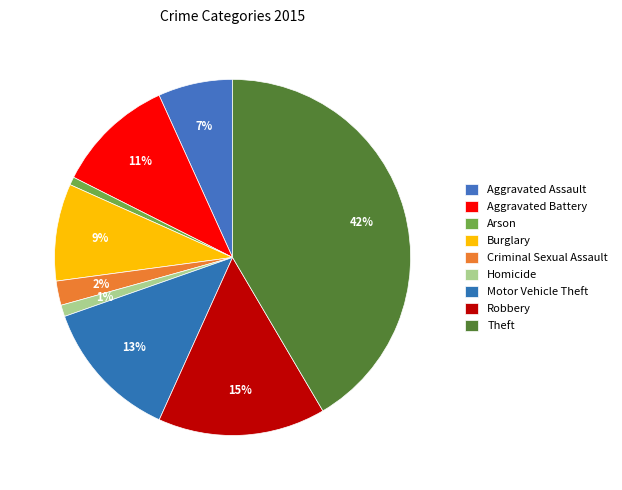

Count the number of slices in the pie.

9